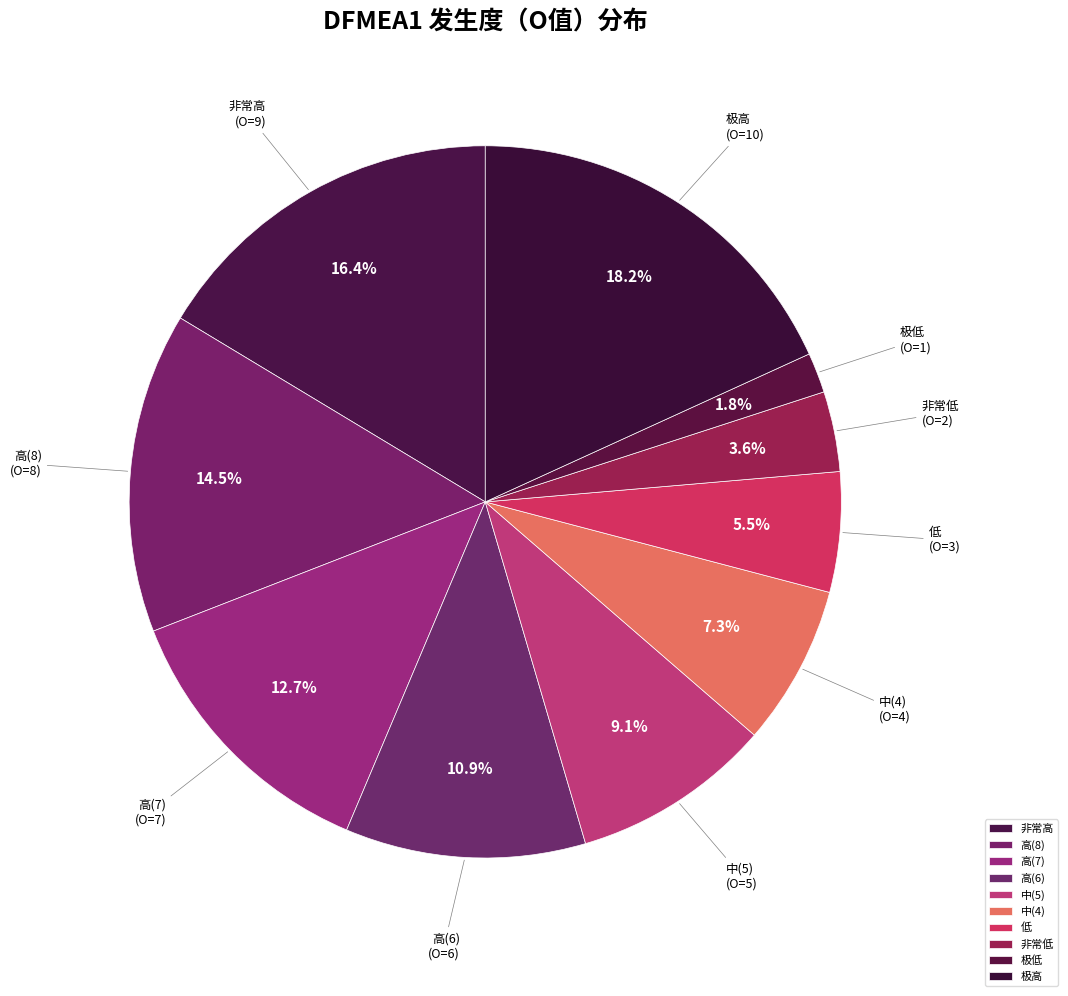

Do 低 and 高(7) together represent more than half of the pie?

No